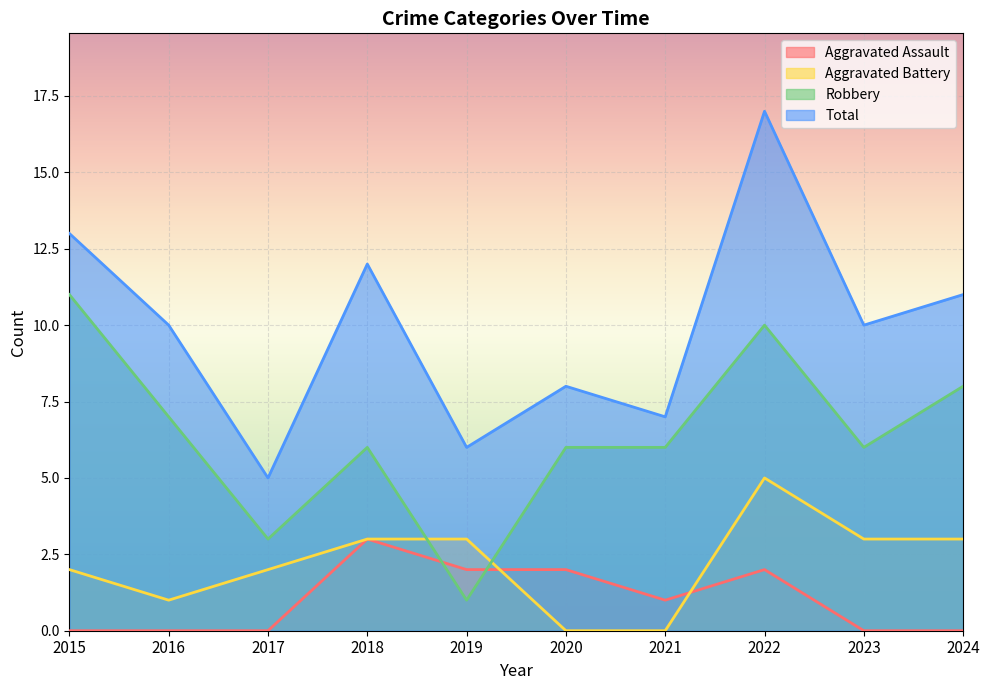

What value does the Total series have at 2016, to the nearest 5?

10